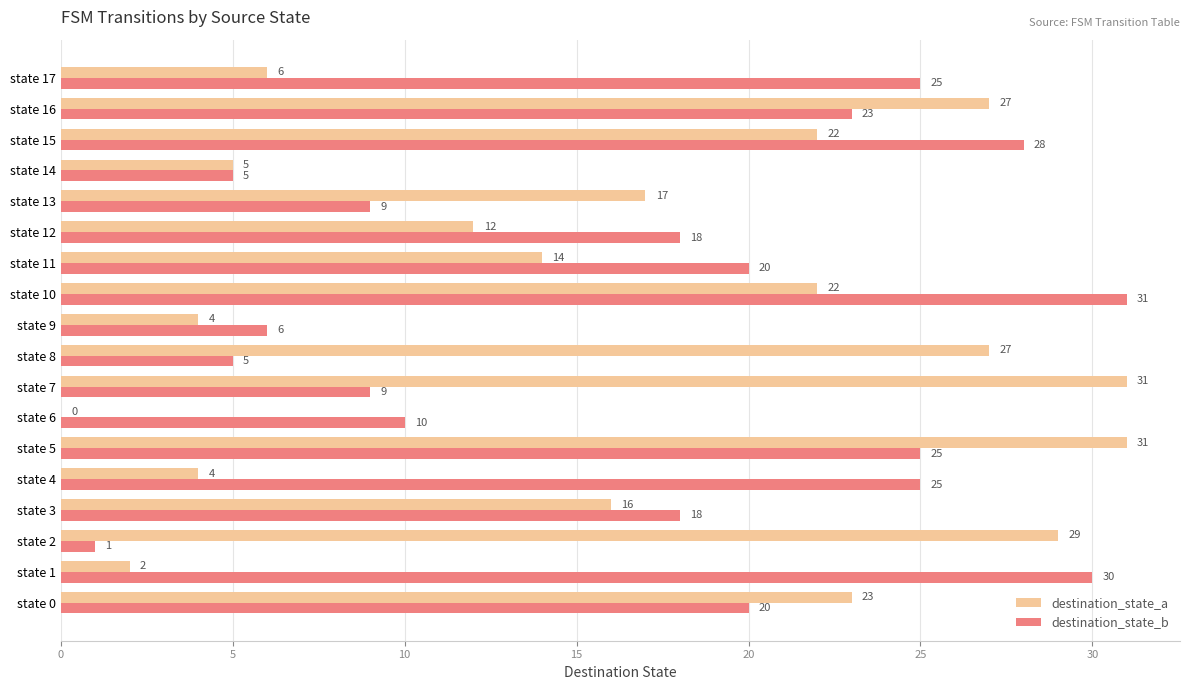

What value does the destination_state_b series have at state 5?

25